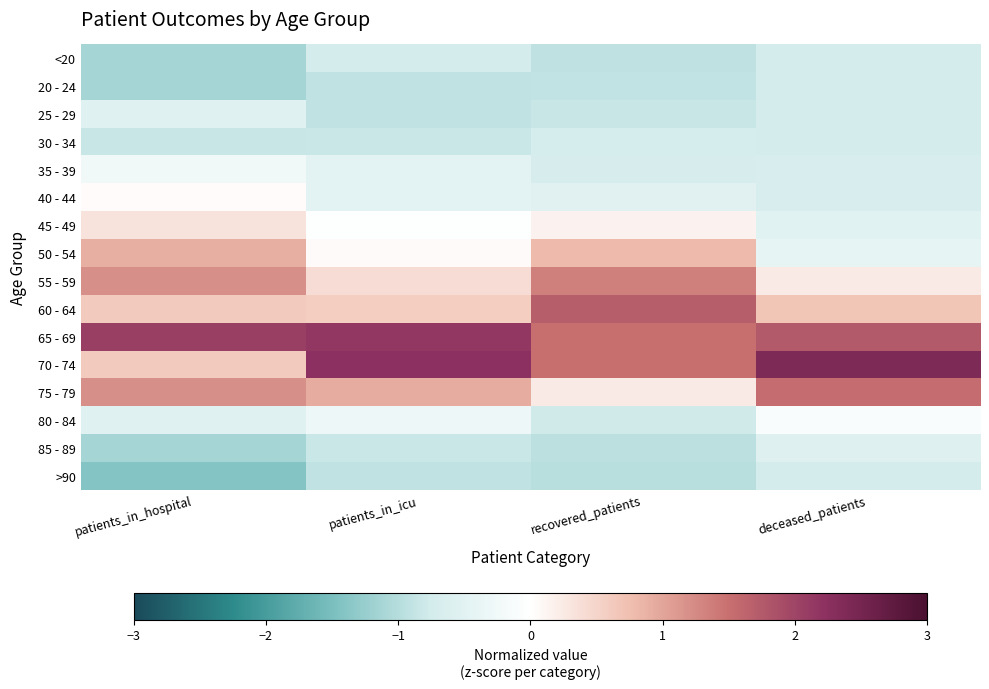

Which has a higher value, deceased_patients or recovered_patients?

deceased_patients